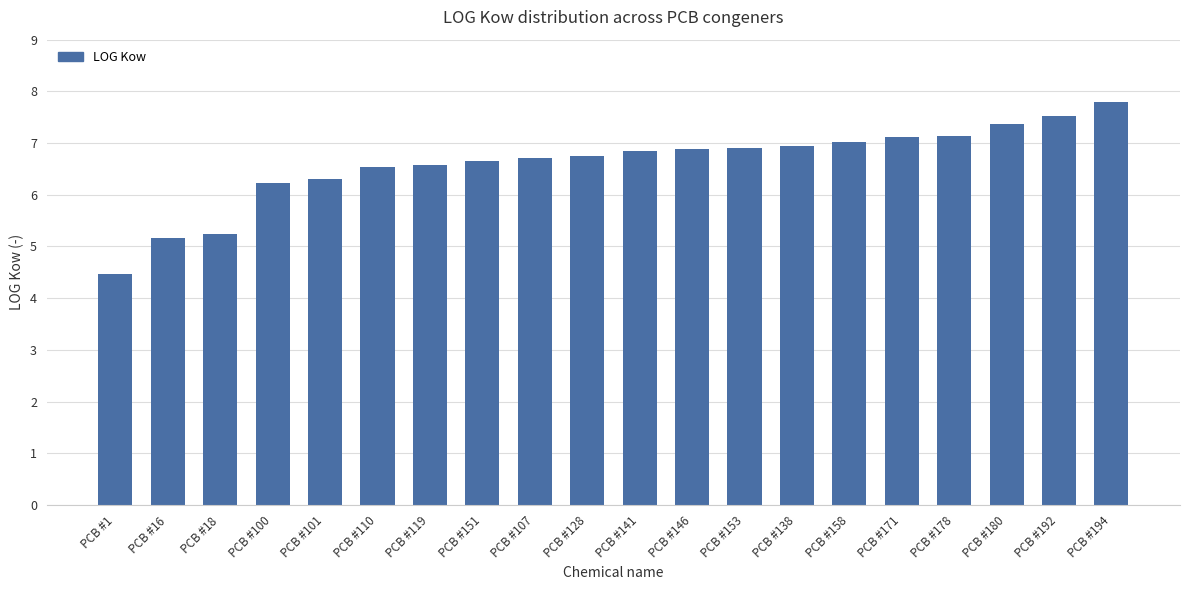

What is the change in value from PCB #110 to PCB #192?

+1.0